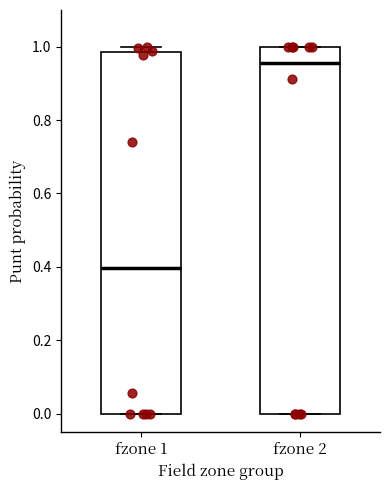

Reading left to right, read every box against the y-axis: the position of its median line, the range the box covers, and the ends of its whiskers. The values are not printed on the chart, so give them approximately, as read against the axis.

fzone 1: median 0.40, box 0.00 to 0.98, whiskers 0.00 to 1.00
fzone 2: median 0.96, box 0.00 to 1.00, whiskers 0.00 to 1.00